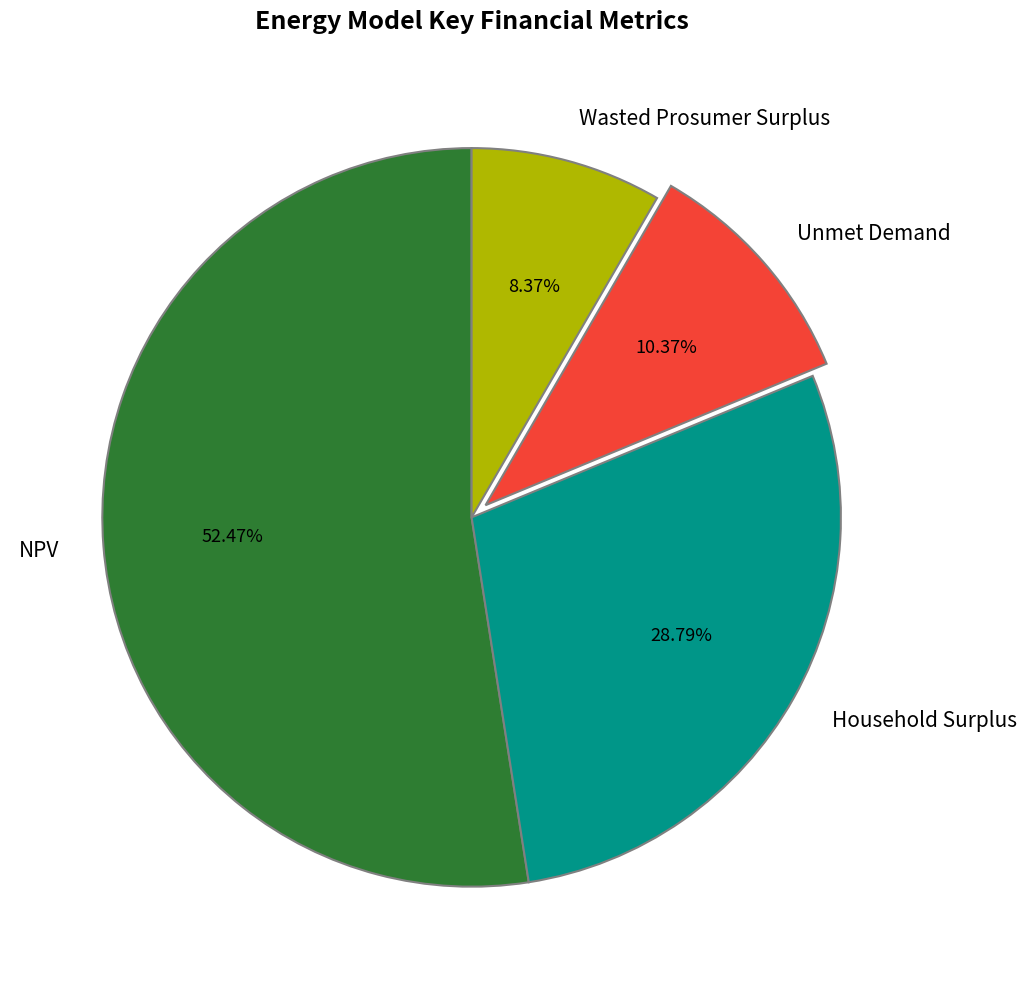

Combined, what portion of the pie is Household Surplus and Wasted Prosumer Surplus?

37.2%